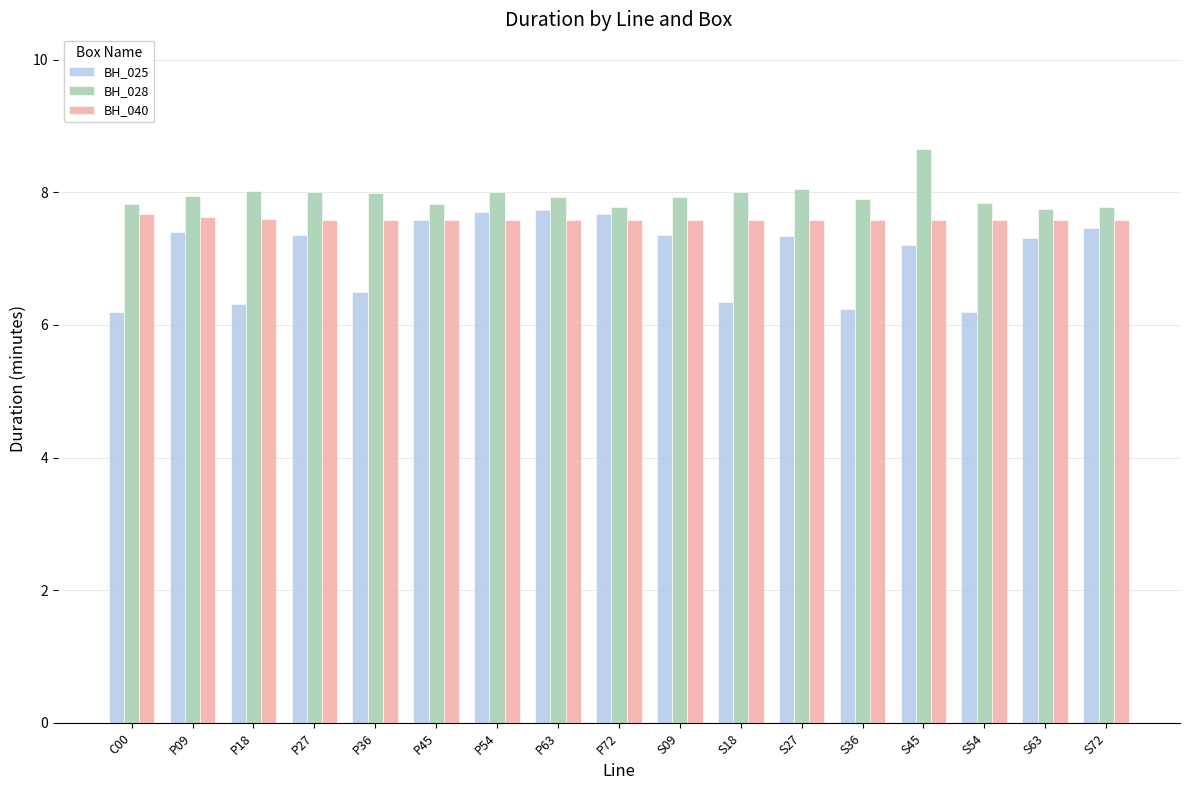

What is the difference between the maximum and minimum values in the BH_040 series?

0.1